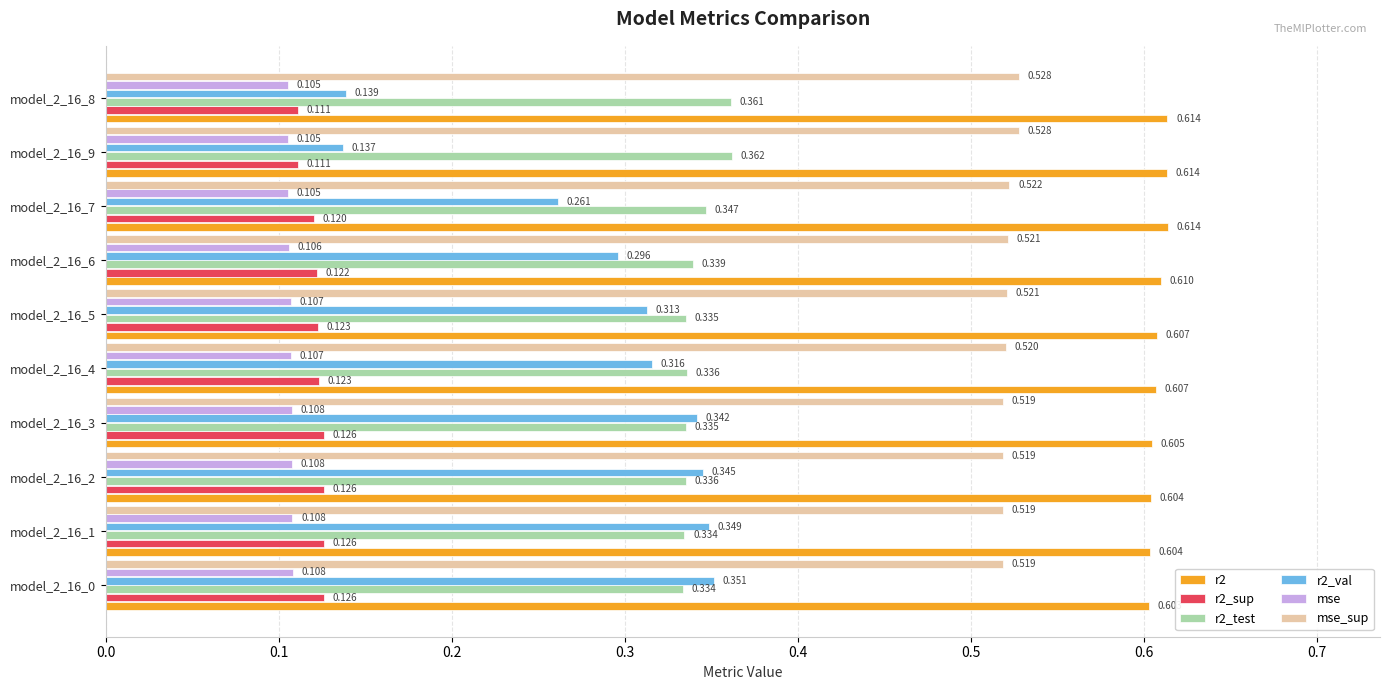

Is the value of r2 at model_2_16_8 greater than the value of mse_sup at model_2_16_5?

Yes